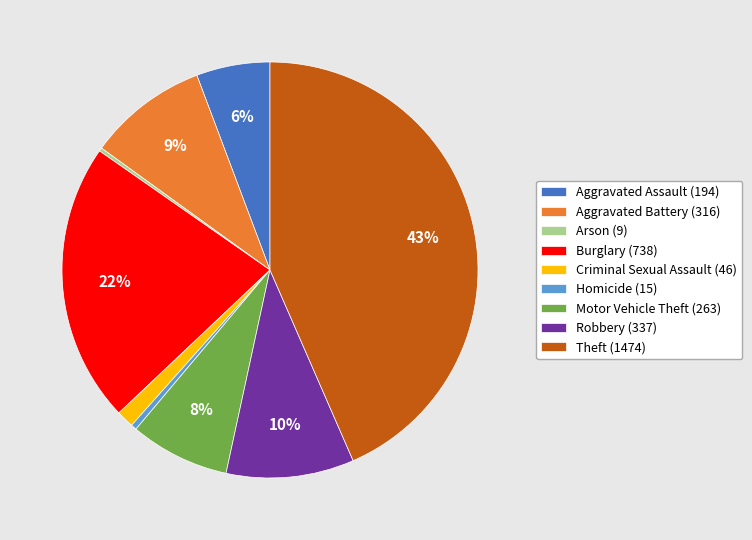

Do Homicide (15) and Theft (1474) together represent more than half of the pie?

No